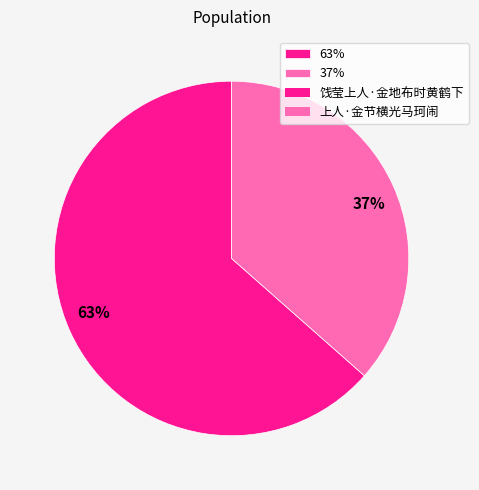

Is the sum of 37% and 63% greater than half?

Yes